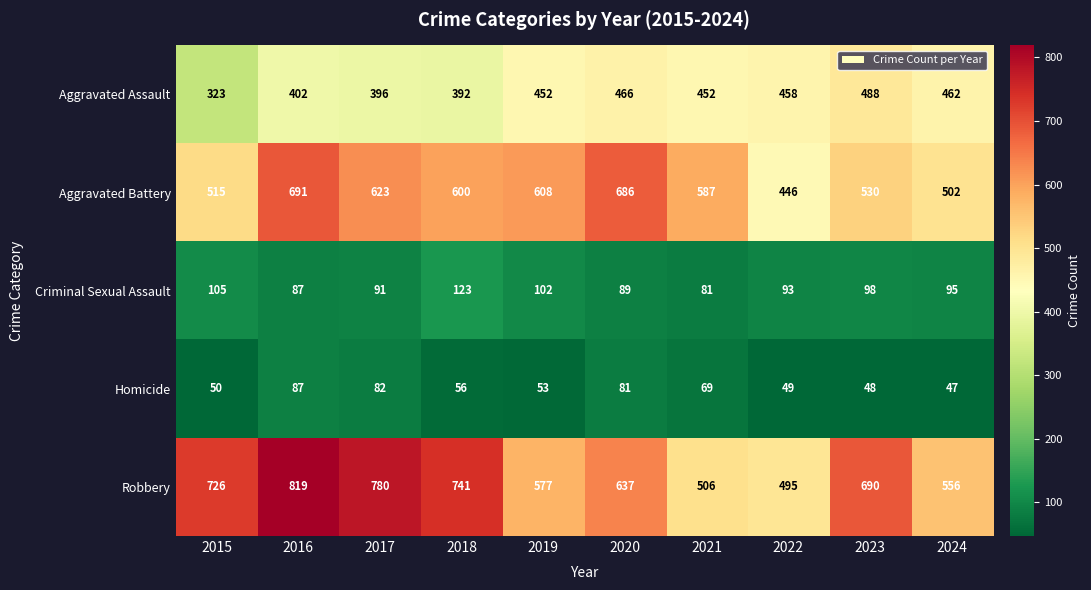

Rank the series by their maximum value, from highest to lowest.

Robbery, Aggravated Battery, Aggravated Assault, Criminal Sexual Assault, Homicide